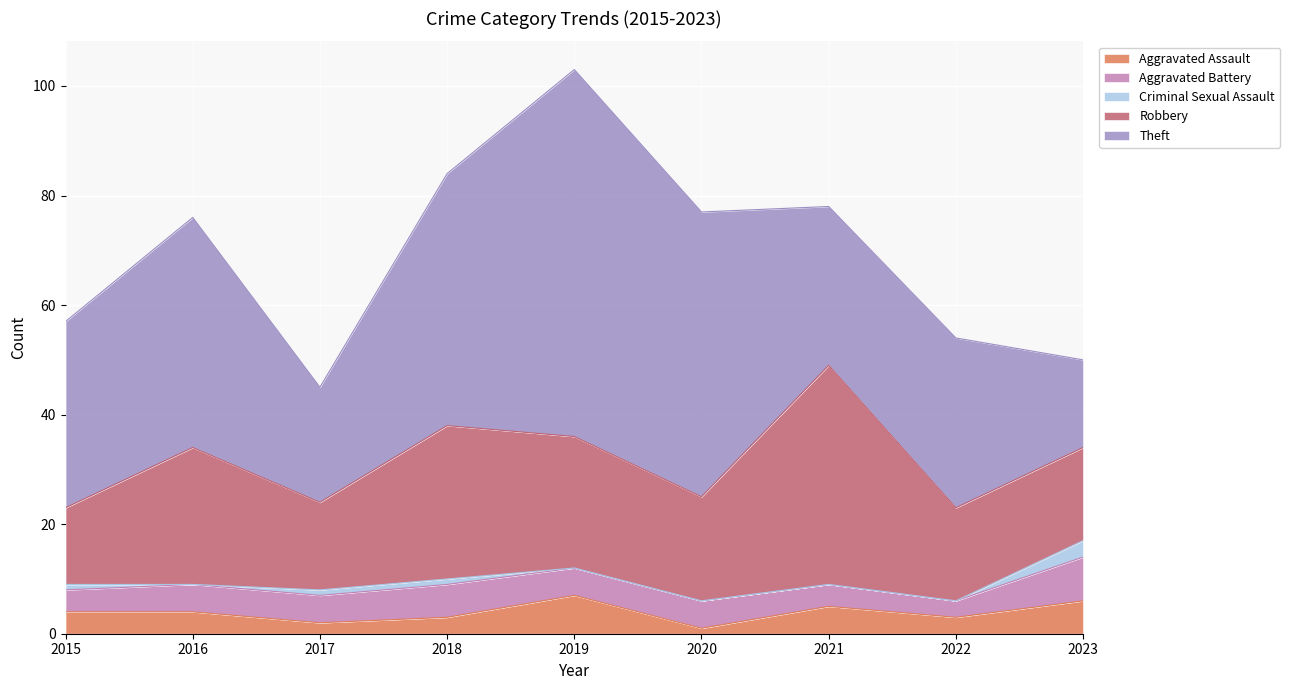

What is the greatest value displayed?

67